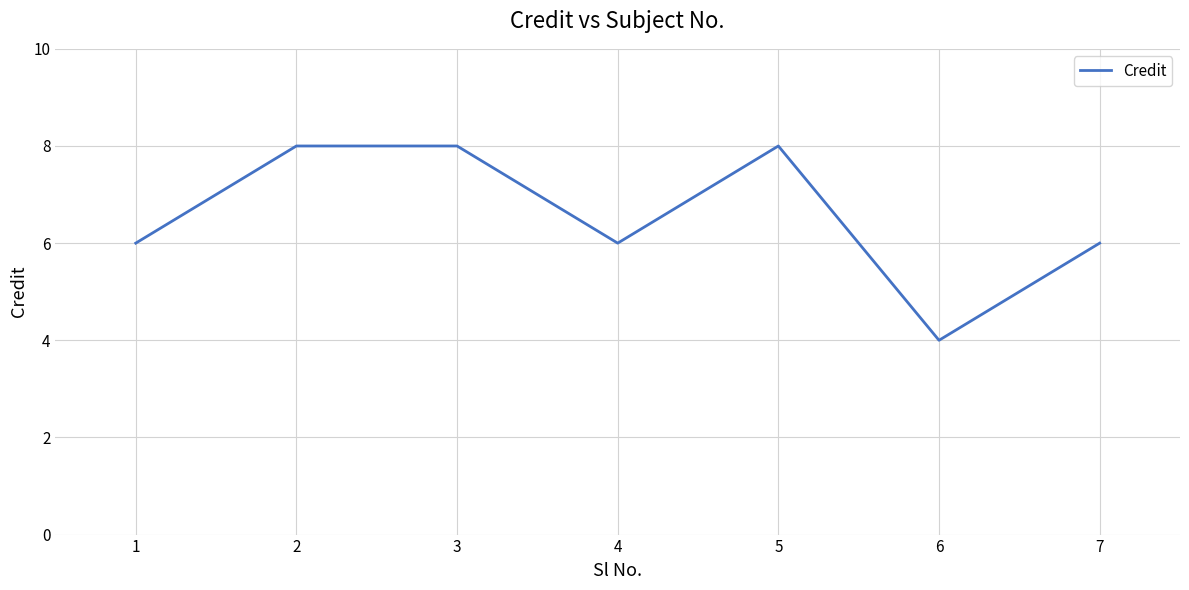

True or false: the data shows 6 at 6.

False